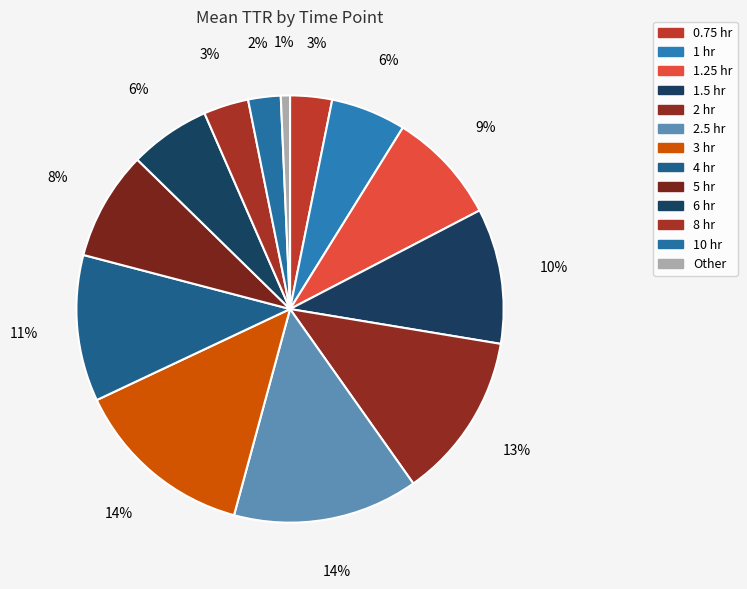

Which category has the biggest portion of the pie?

2.5 hr